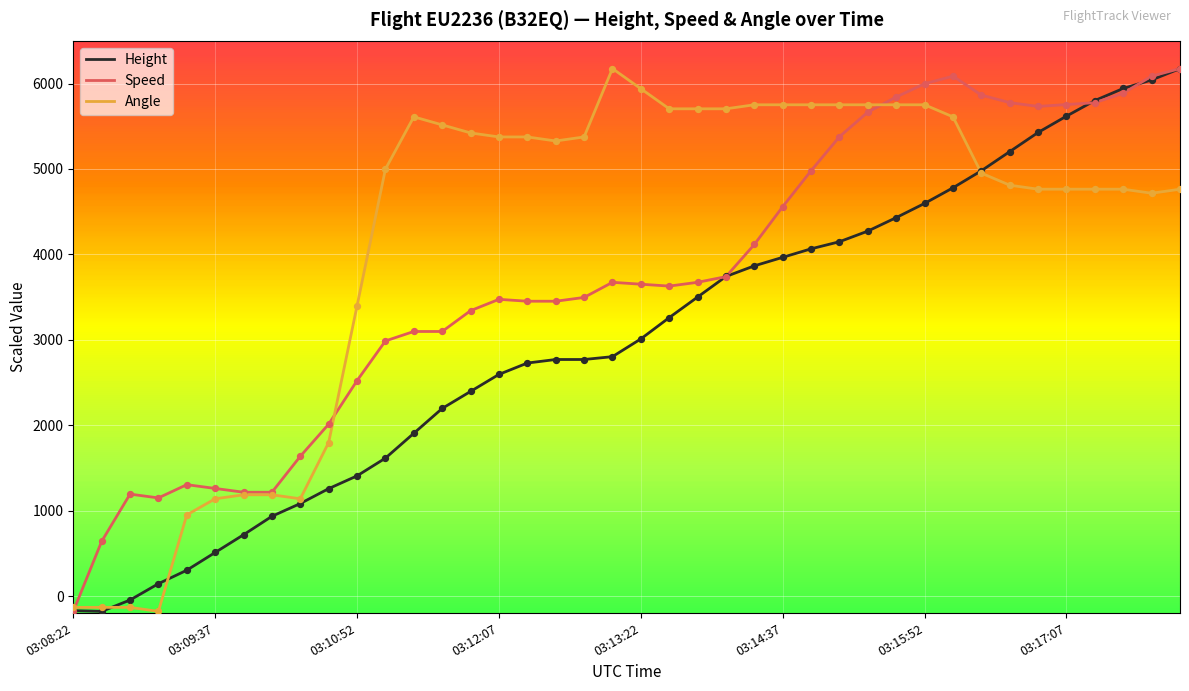

List the series in order of their overall mean, lowest first.

Height, Speed, Angle